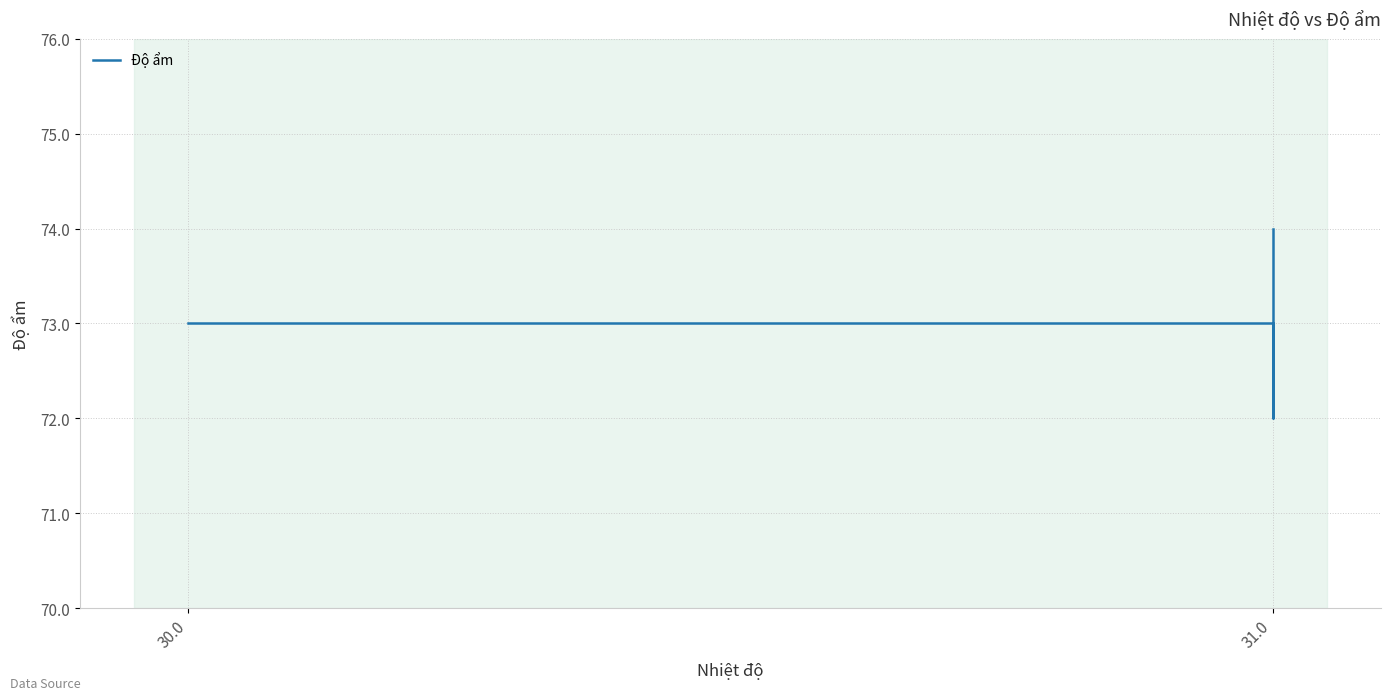

What is the label of the 6th point from the right?

30.0